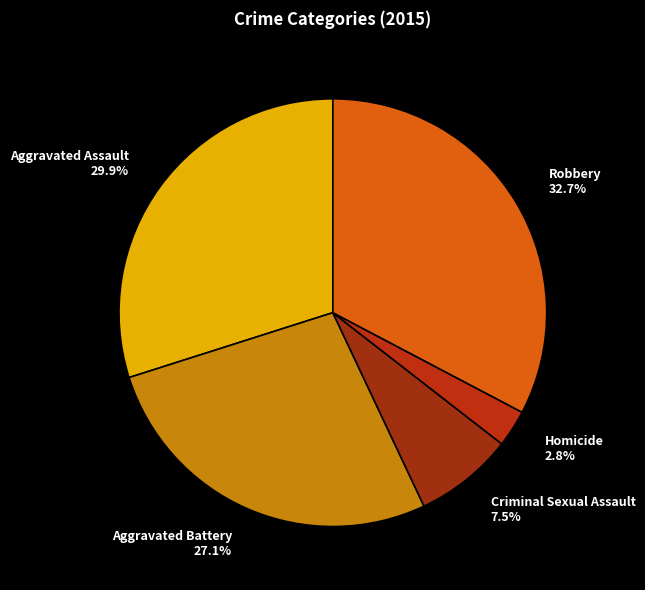

To the nearest percent, what percentage of the pie is Aggravated Assault?

30%